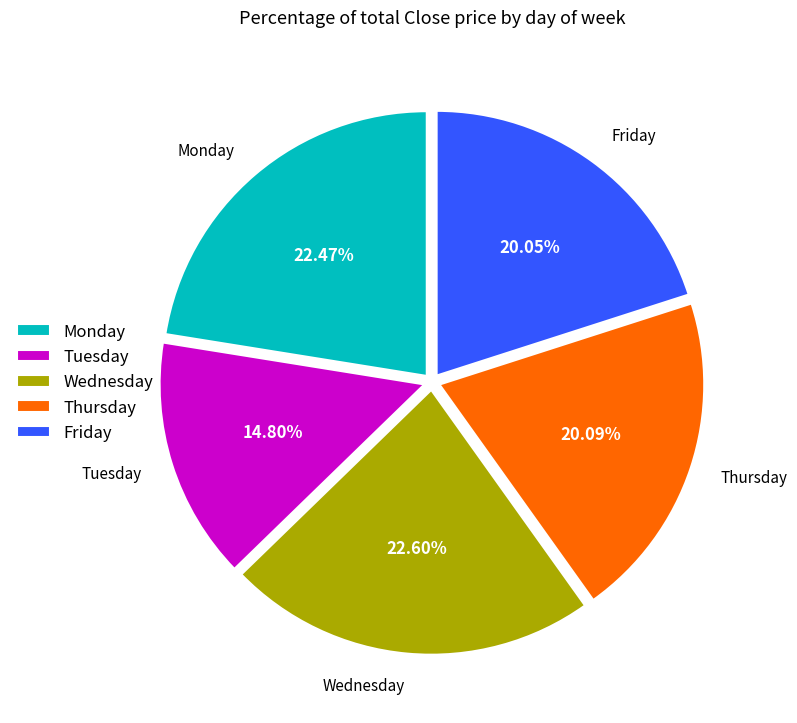

Does Wednesday represent more than half of the total?

No